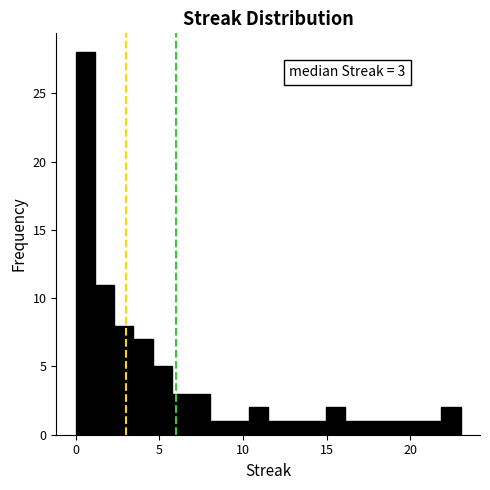

Read against the x-axis, roughly where is the centre of the tallest bar?

0.5